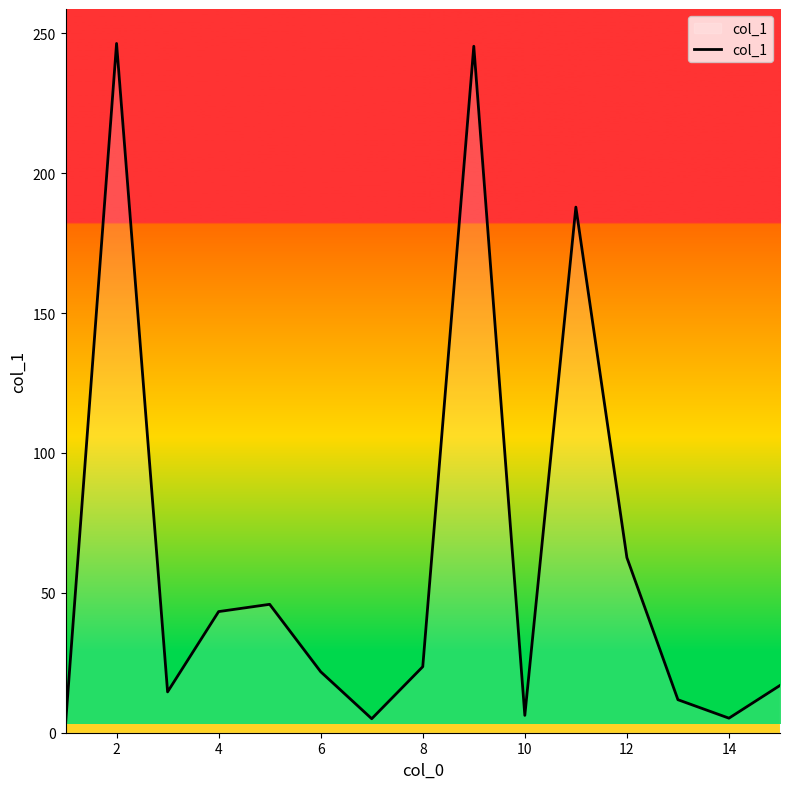

What is the difference between the maximum and minimum values?

243.4